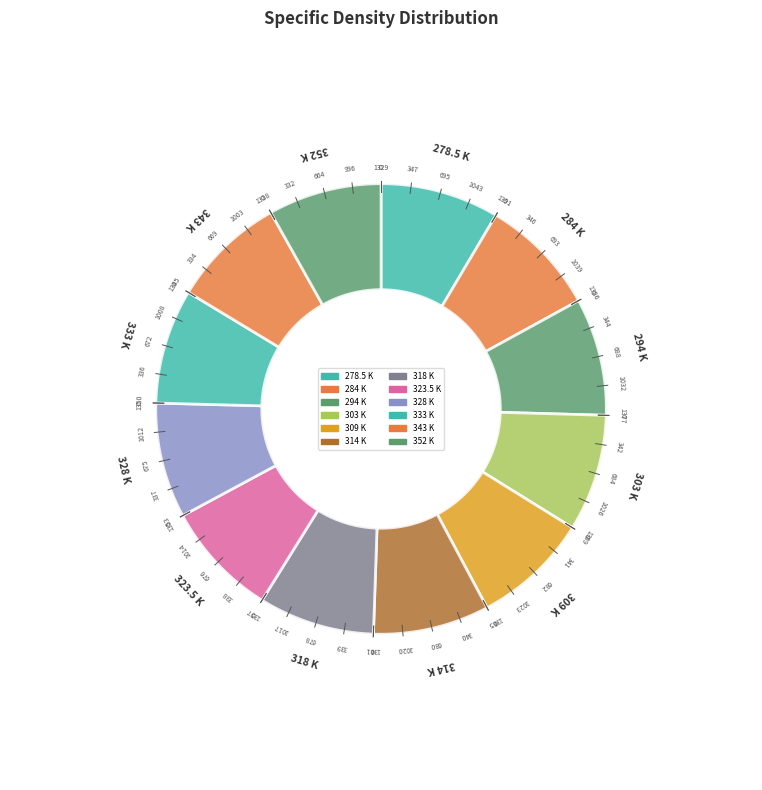

Is there any slice that represents more than half of the pie?

No